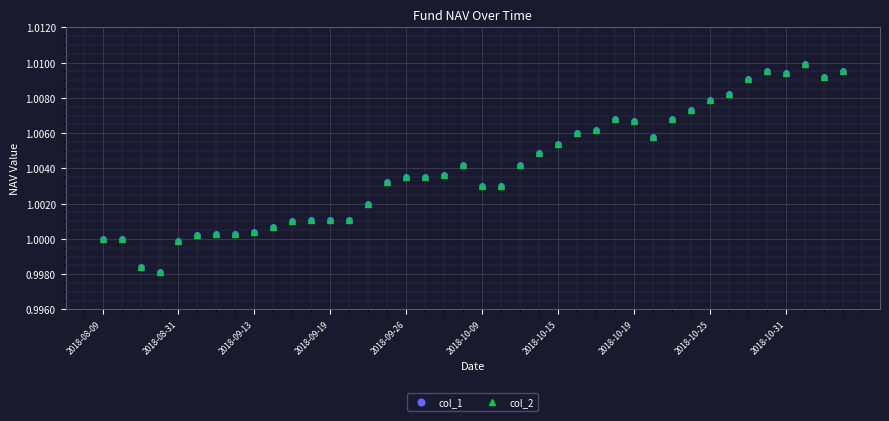

Is this an area chart (filled region under the line)?

No